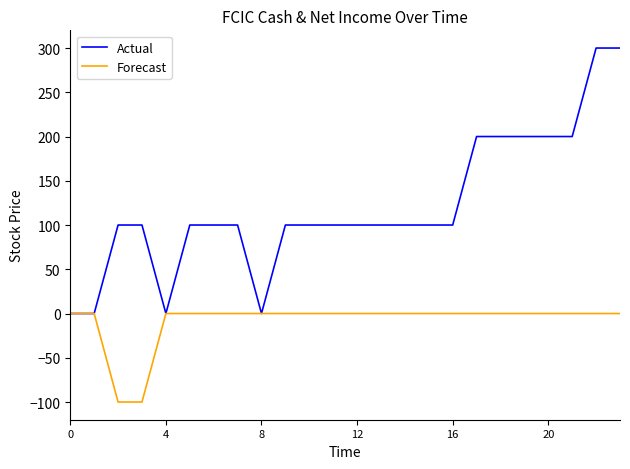

What is the maximum value shown in the chart?

300